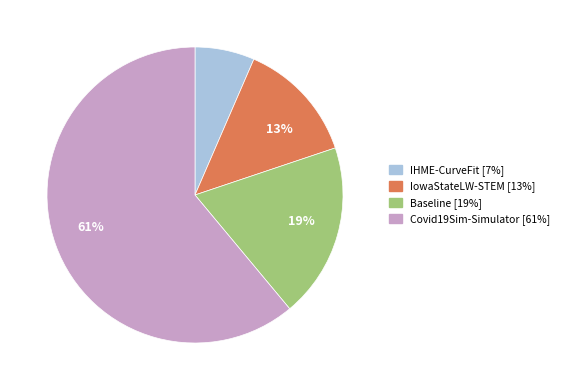

Does any single category account for the majority?

Yes